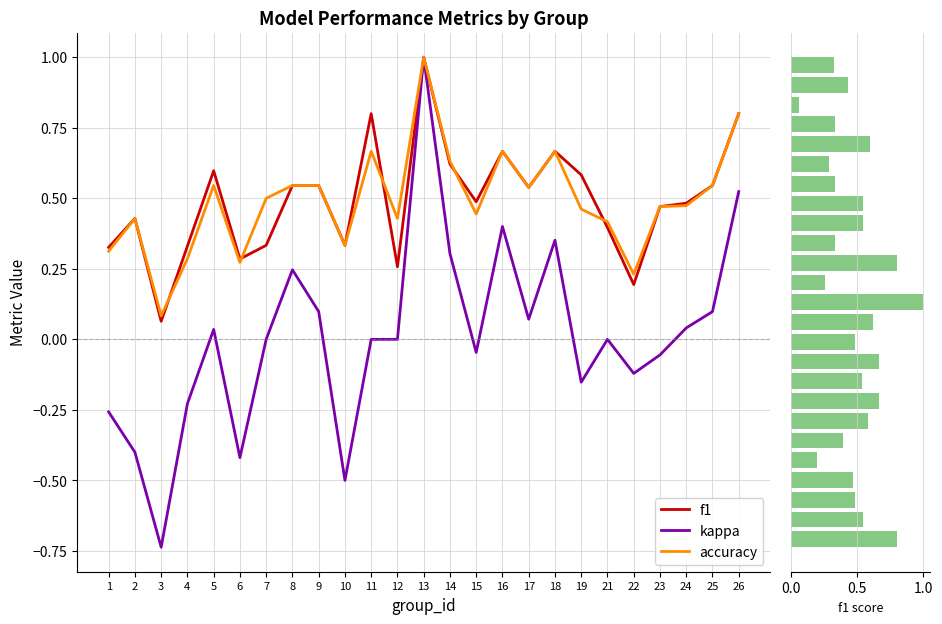

What is the difference between the maximum and second lowest values in the accuracy series?

0.8